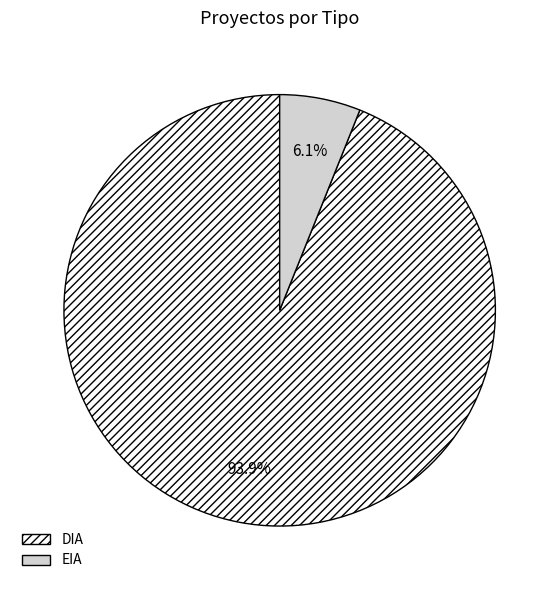

How much of the chart is everything except EIA?

93.9%